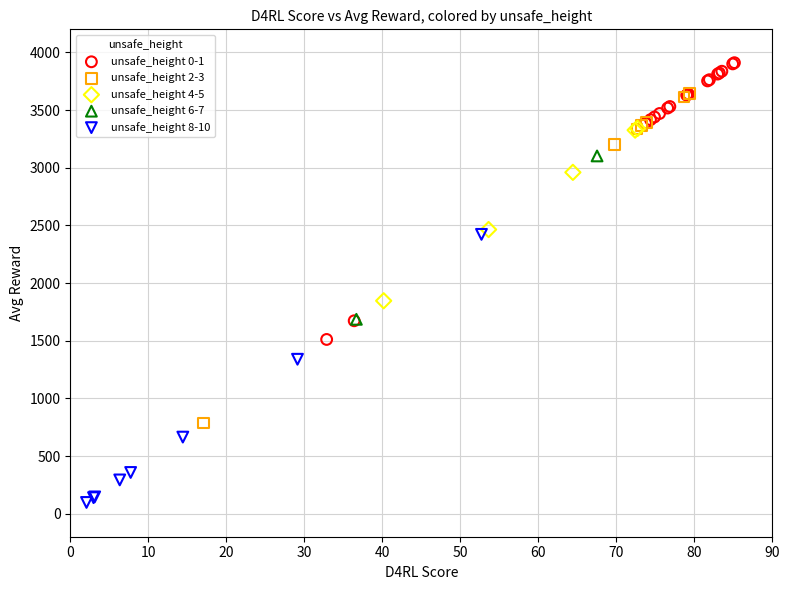

What are all the series names shown in the legend?

unsafe_height 0-1, unsafe_height 2-3, unsafe_height 4-5, unsafe_height 6-7, unsafe_height 8-10